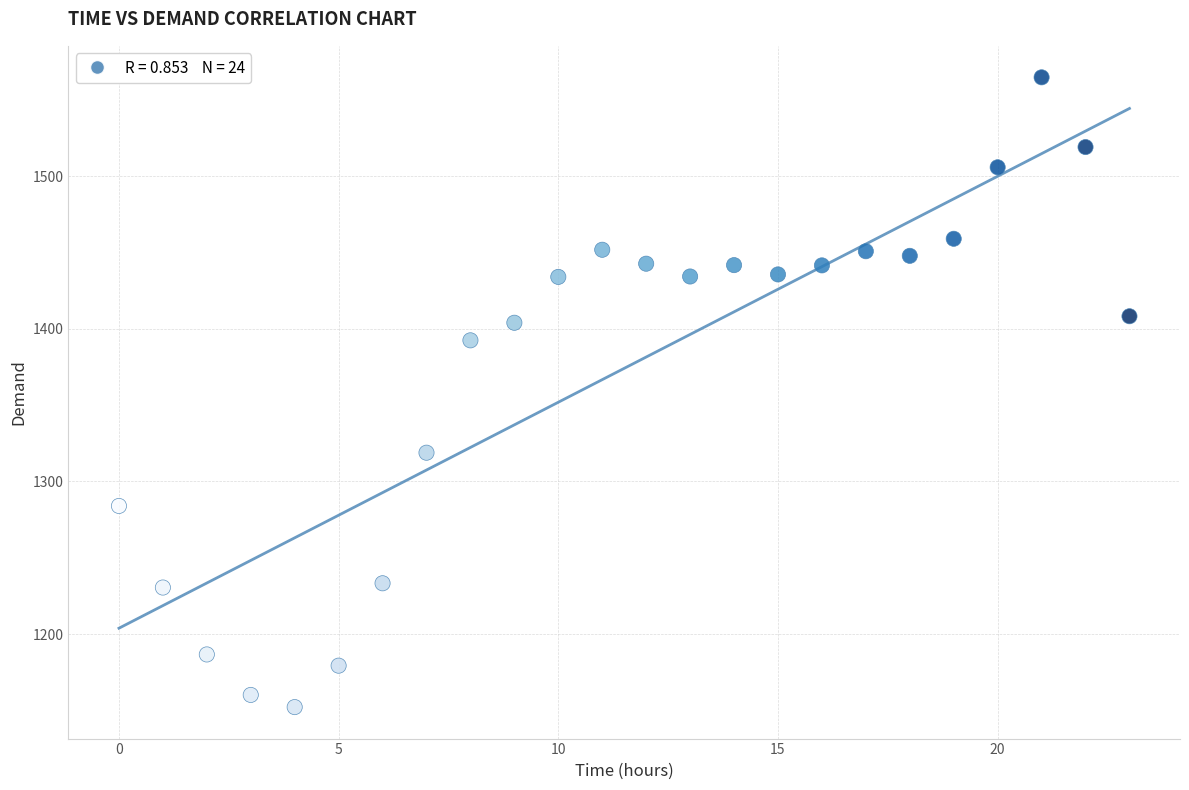

What Y value in the scatter plot is closest to 1358?

1392.5